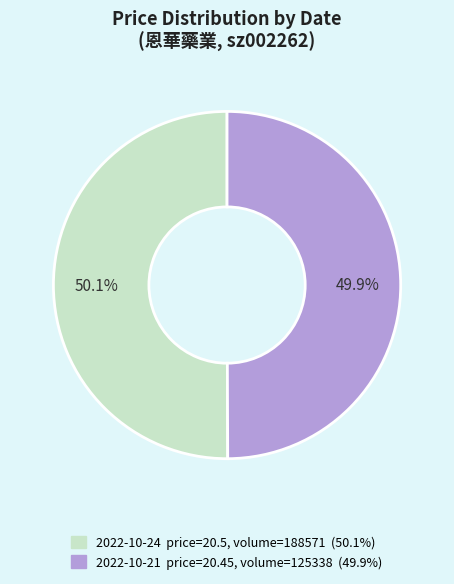

Does any single category account for the majority?

Yes